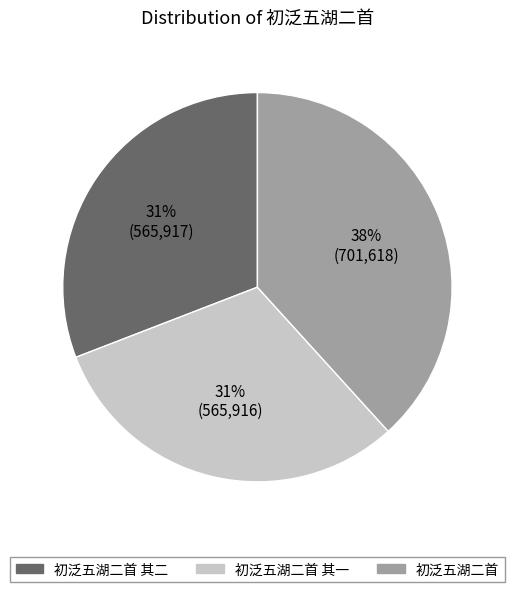

Which slice is the largest?

初泛五湖二首